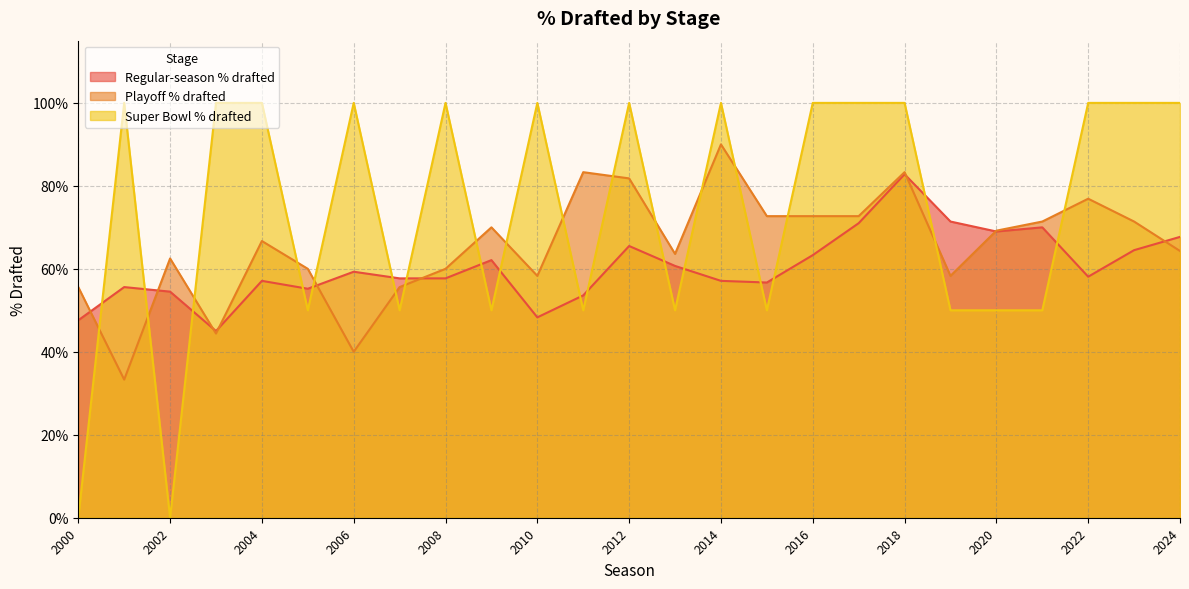

At which category is the sum across all series the highest?

2018